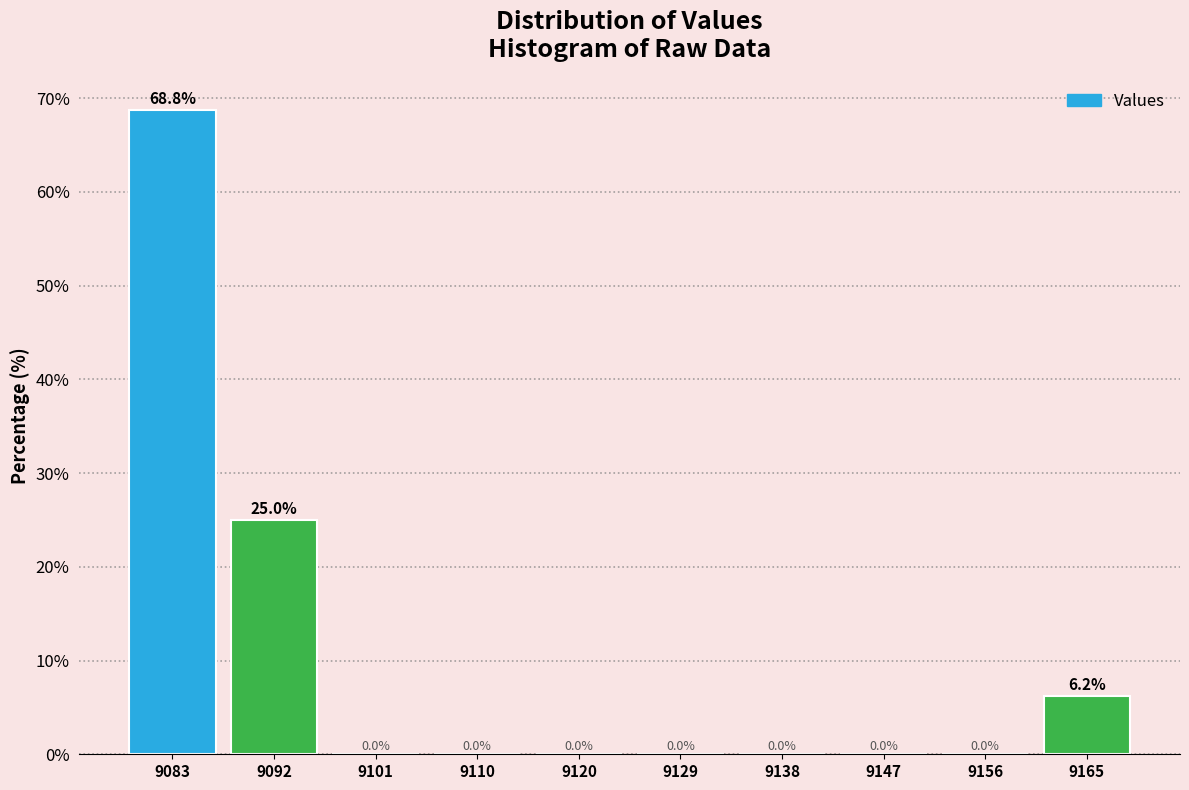

Which range on the x-axis has the tallest bar?

9078 to 9087